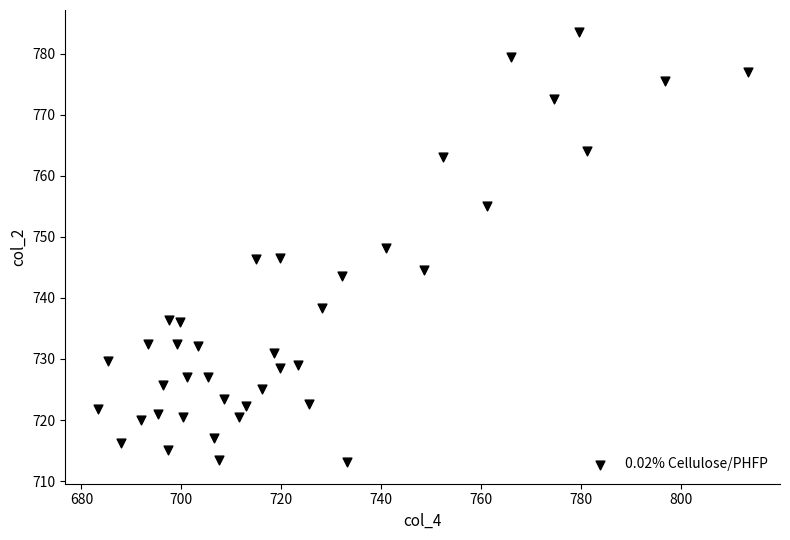

What is the range of X values (max minus min)?

130.1